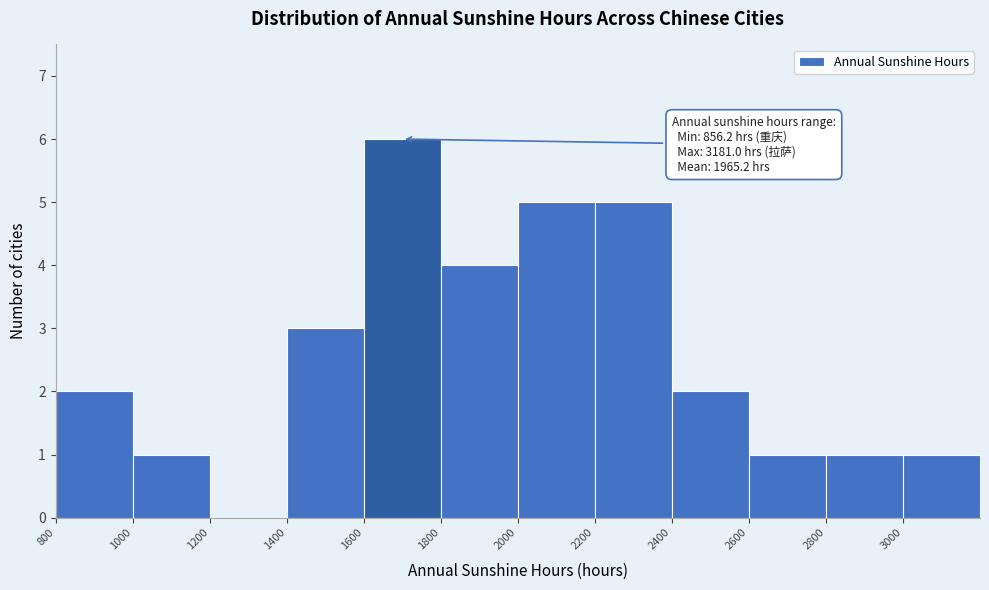

Over which range of the x-axis is the bar tallest?

1600 to 1800